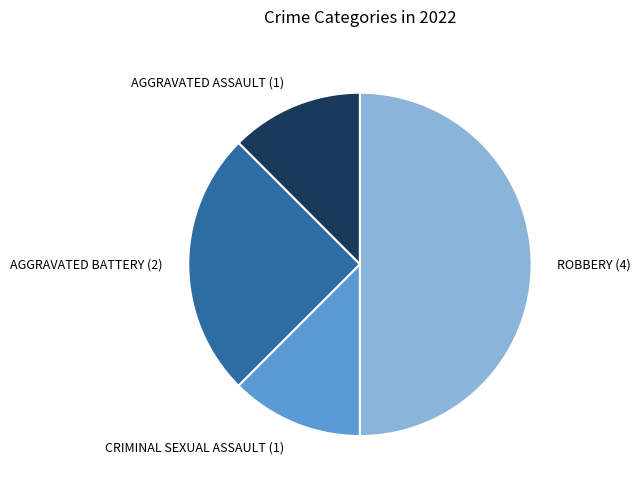

Does any single category account for the majority?

No